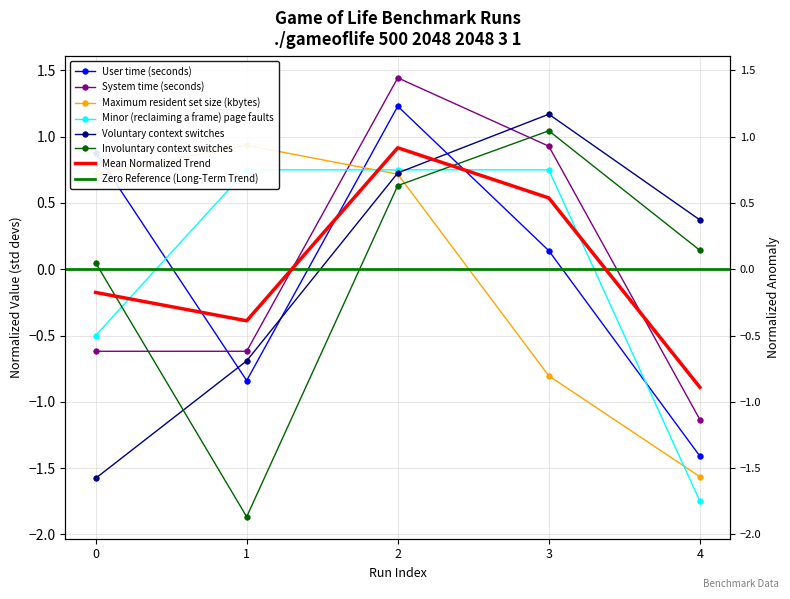

List the labels in order of Voluntary context switches value, smallest first.

0, 1, 4, 2, 3